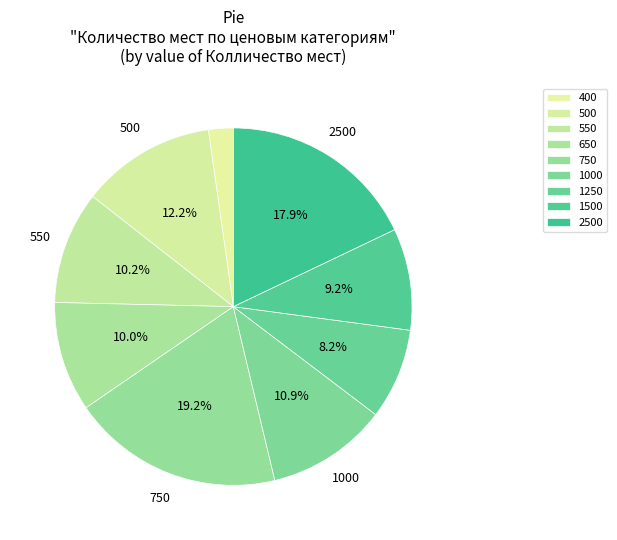

How many segments does this pie chart have?

9